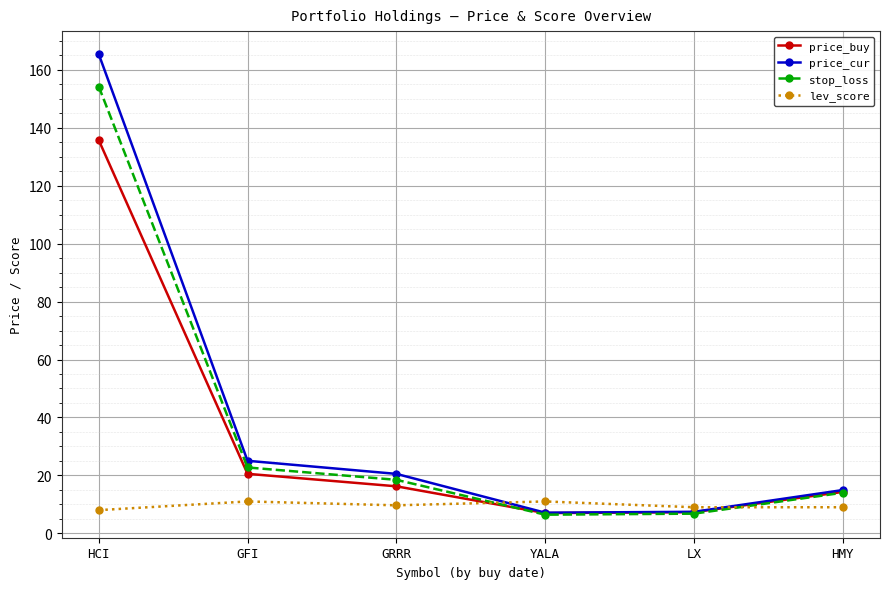

How many interior local valleys does the stop_loss series have?

1